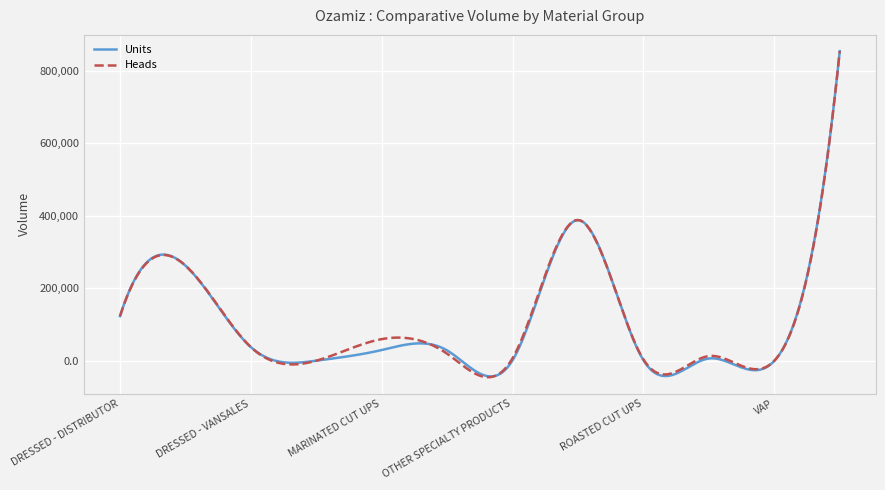

What is the maximum value for Units?

853842.0